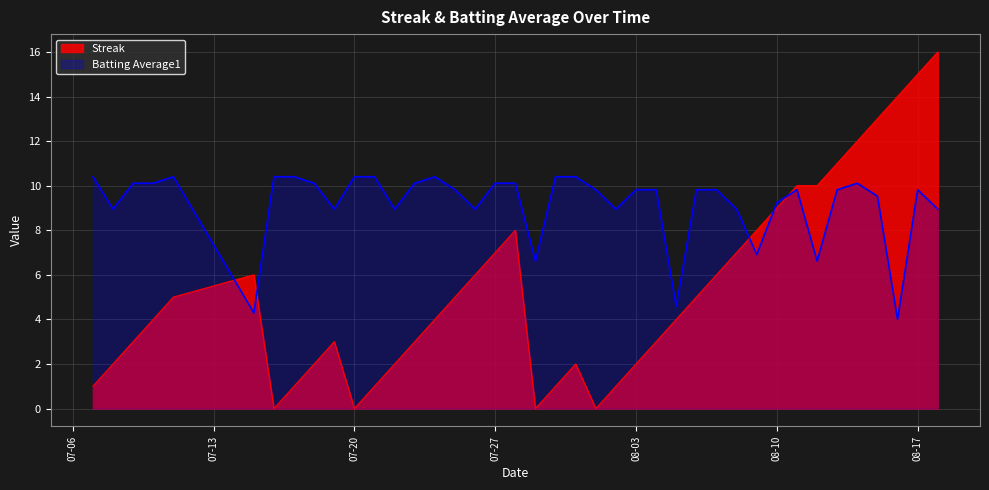

What is the sum of all Streak values?

212.0